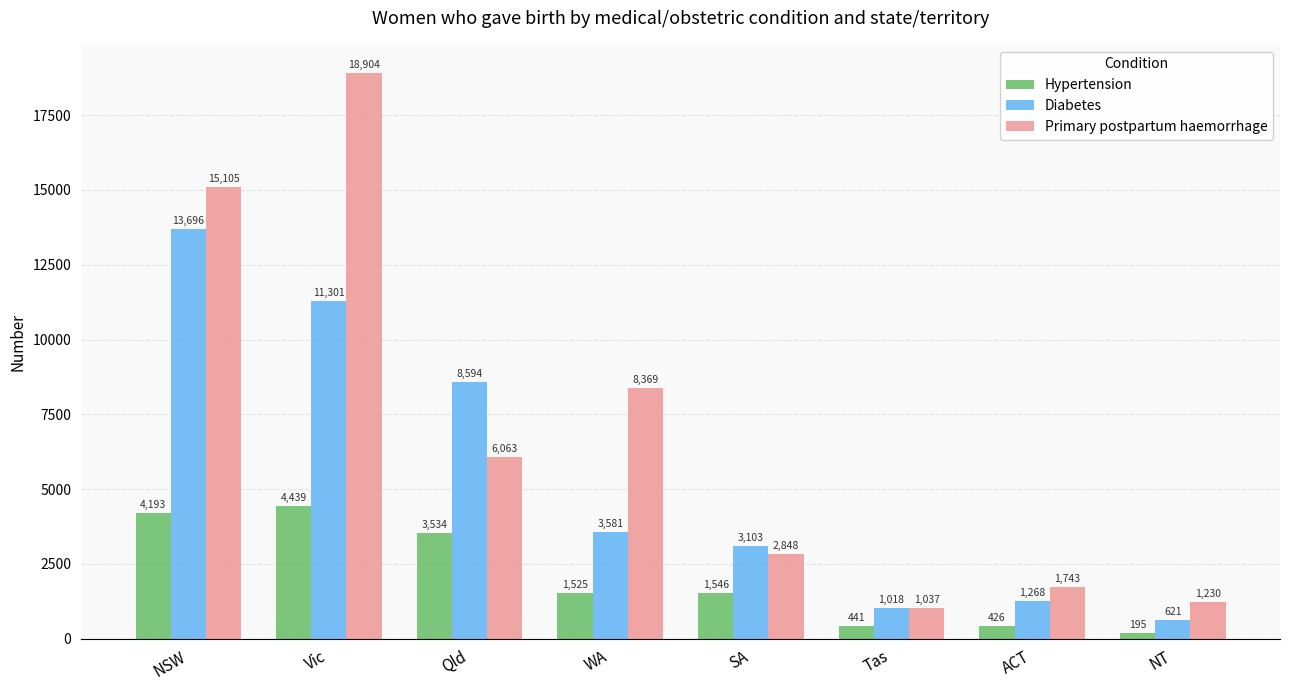

List the series in order of their peak value, highest first.

Primary postpartum haemorrhage, Diabetes, Hypertension